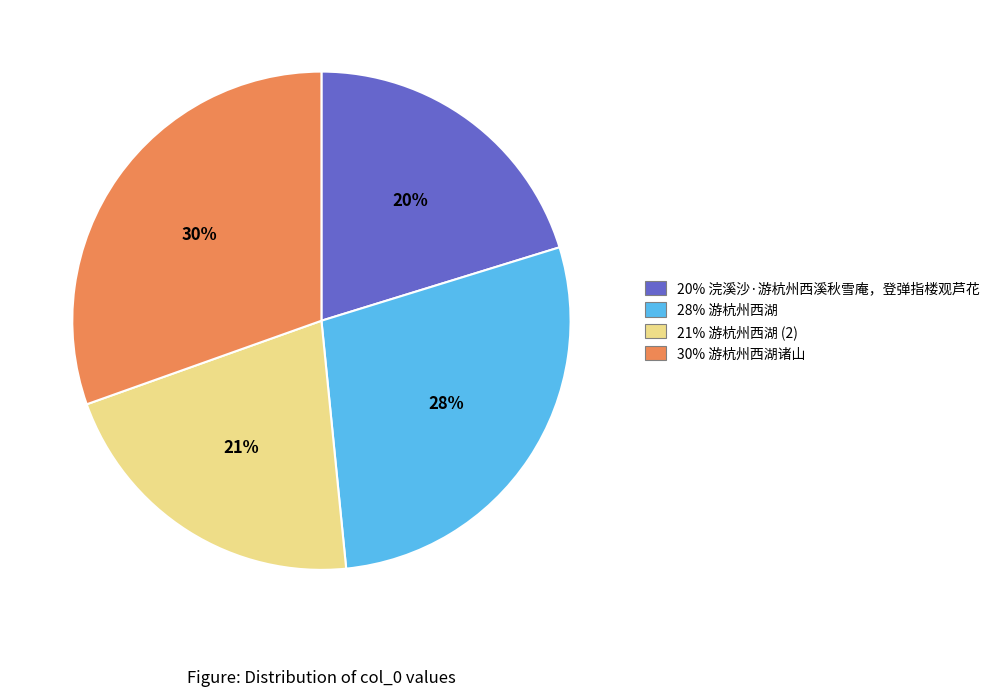

Is there a majority slice in this chart?

No